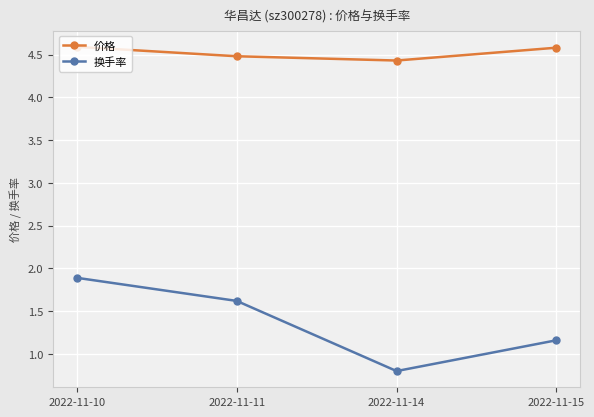

Which series changed the most between 2022-11-10 and 2022-11-14?

换手率